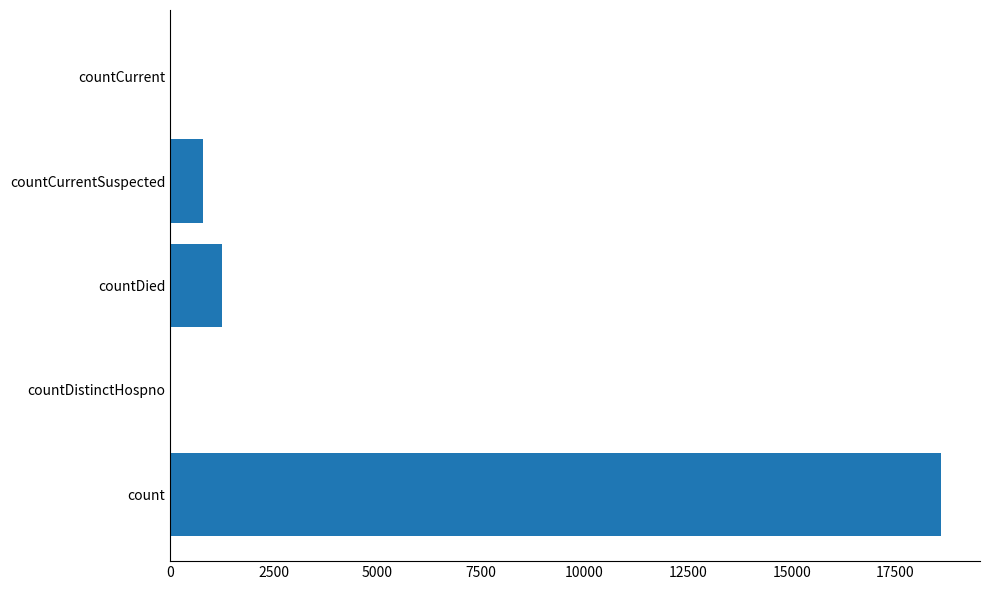

Between countCurrentSuspected and countCurrent, which is larger?

countCurrentSuspected